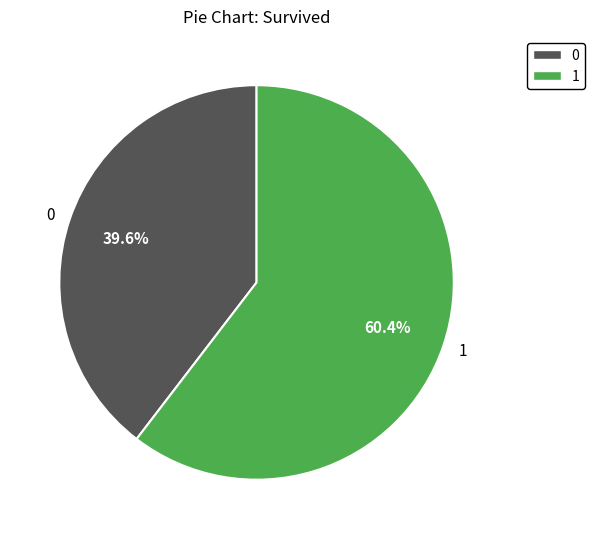

What is the total percentage of 1 and 0?

100.0%